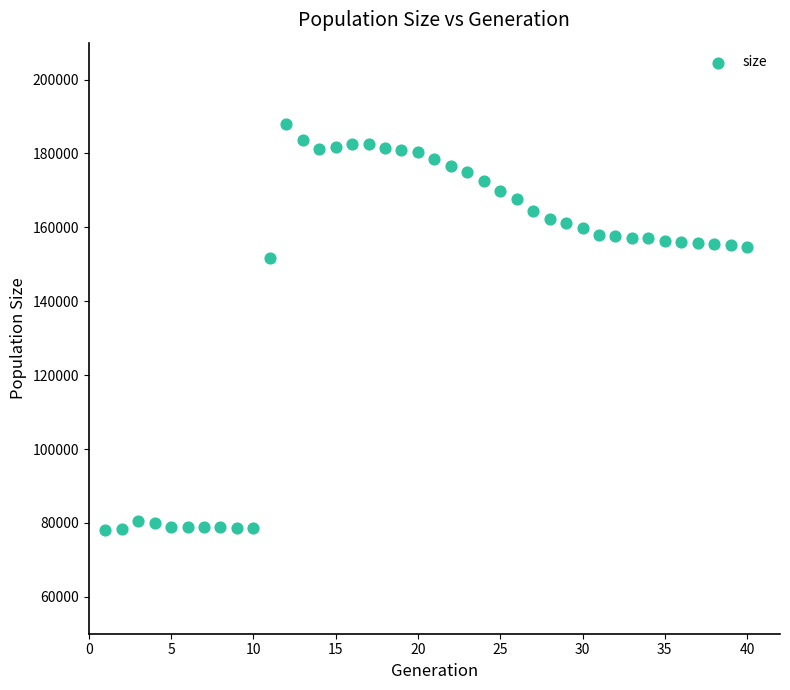

What Y value in the scatter plot is closest to 133034?

151653